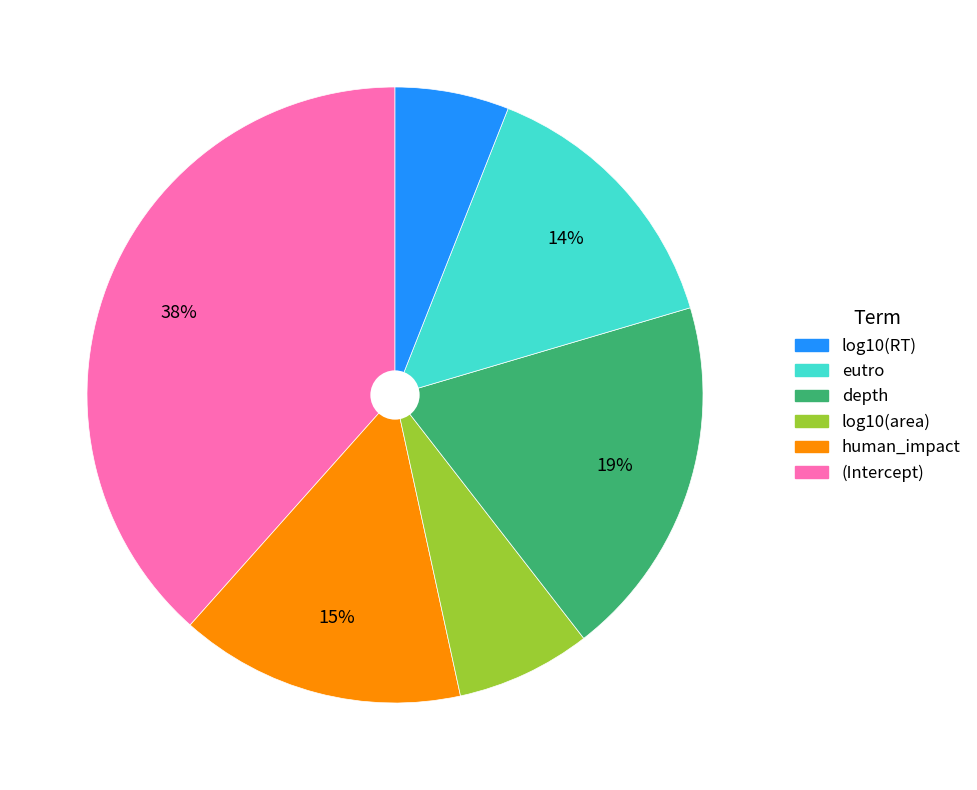

Is there a majority slice in this chart?

No